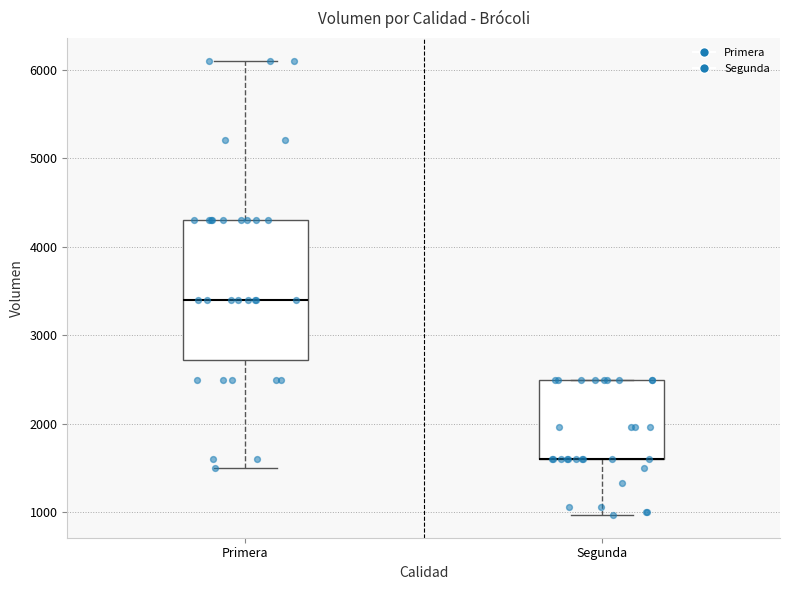

Reading left to right, transcribe this box plot: for each box, give where its median line is, the range the box spans, and where its two whiskers end, as read against the y-axis. The values are not printed on the chart, so give them approximately, as read against the axis.

Primera: median 3400, box 2700 to 4300, whiskers 1500 to 6100
Segunda: median 1600 (drawn on the box's lower edge), box 1600 to 2500, whiskers 1000 to 2500